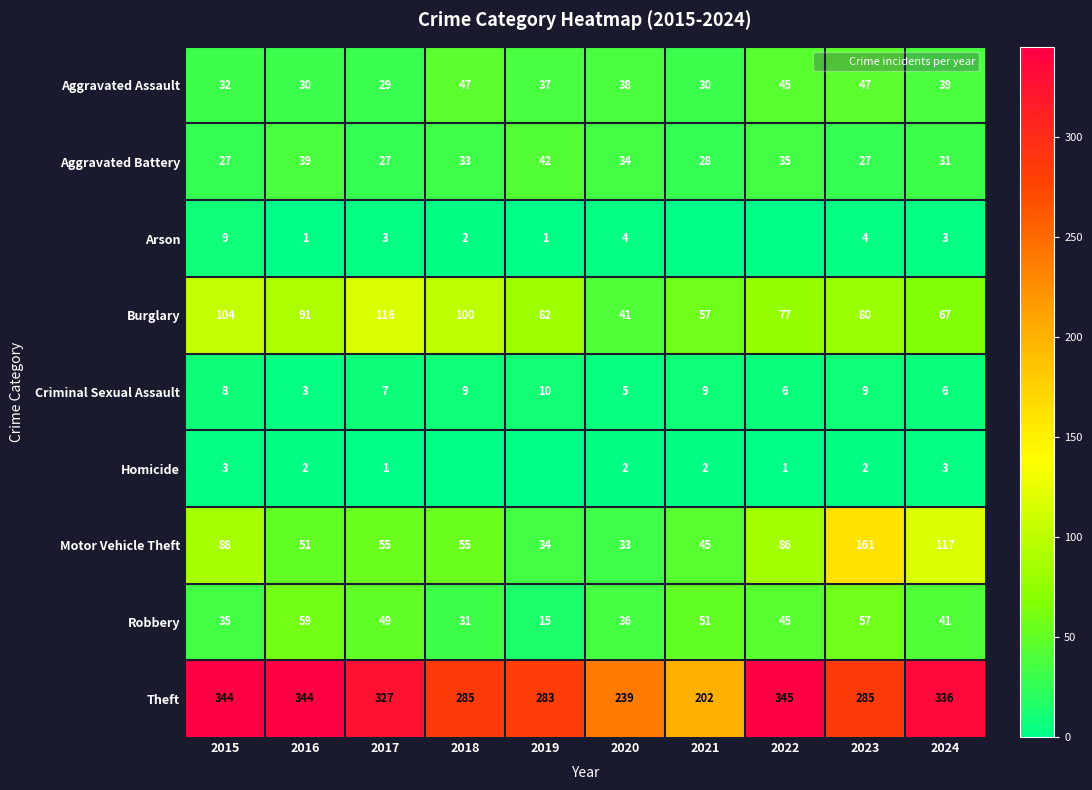

At which category is the sum across all series the highest?

2023